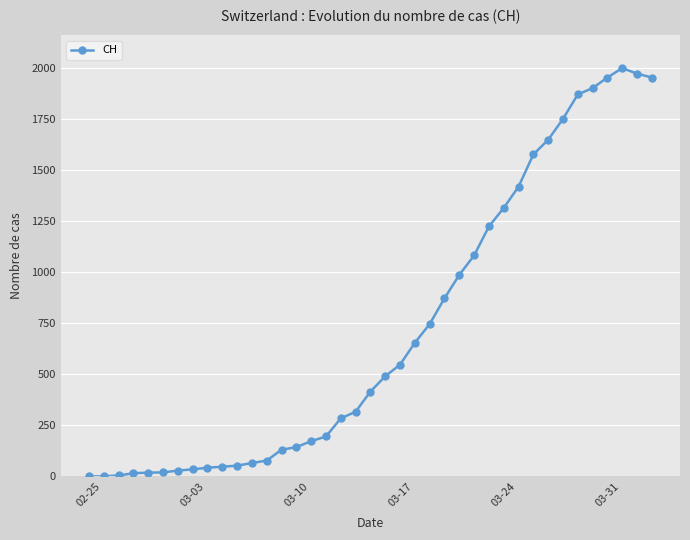

Does the chart display data point markers on the line(s)?

Yes